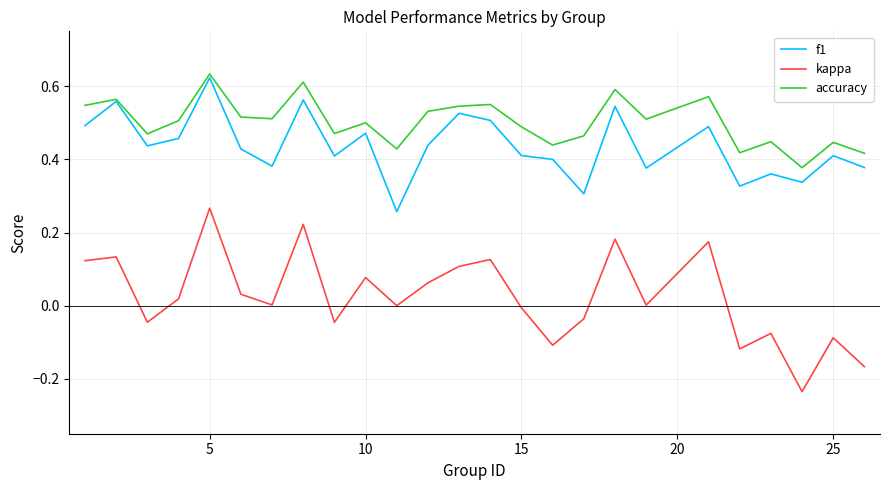

Which series has the largest range (max minus min)?

kappa